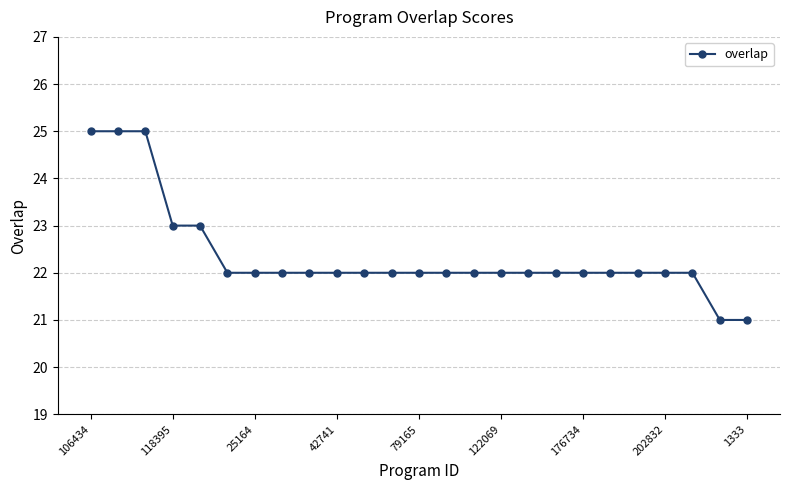

What is the greatest value displayed?

25